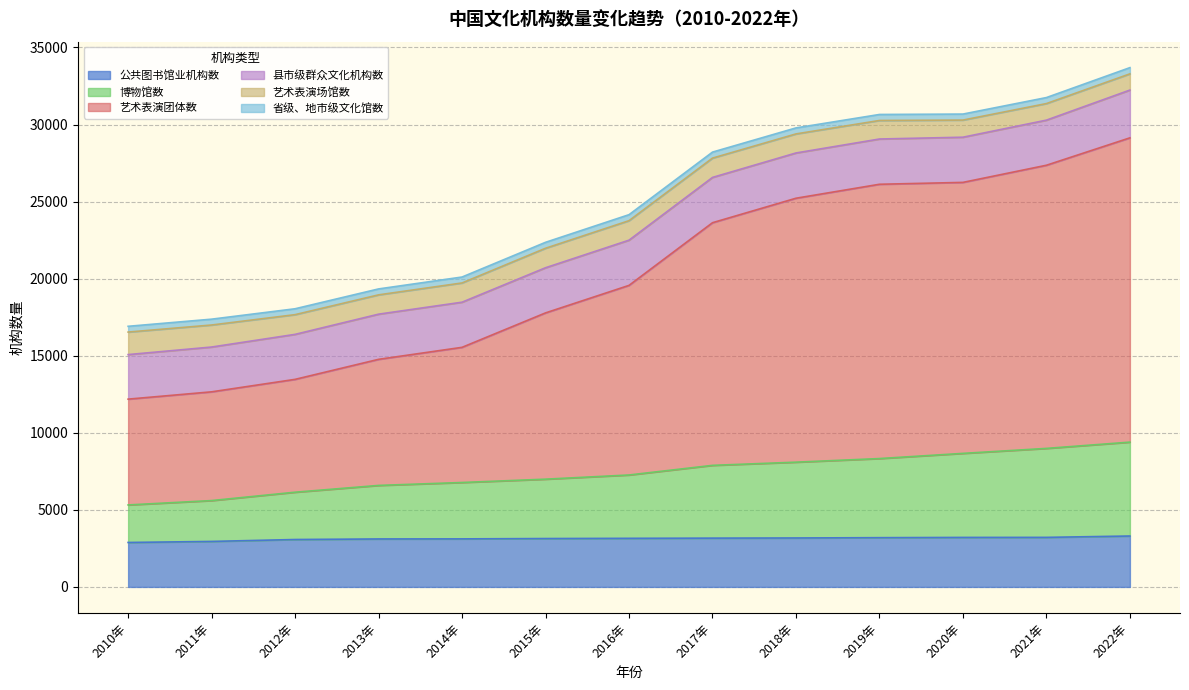

What is the value of the 博物馆数 point at the 1st from the left?

5319